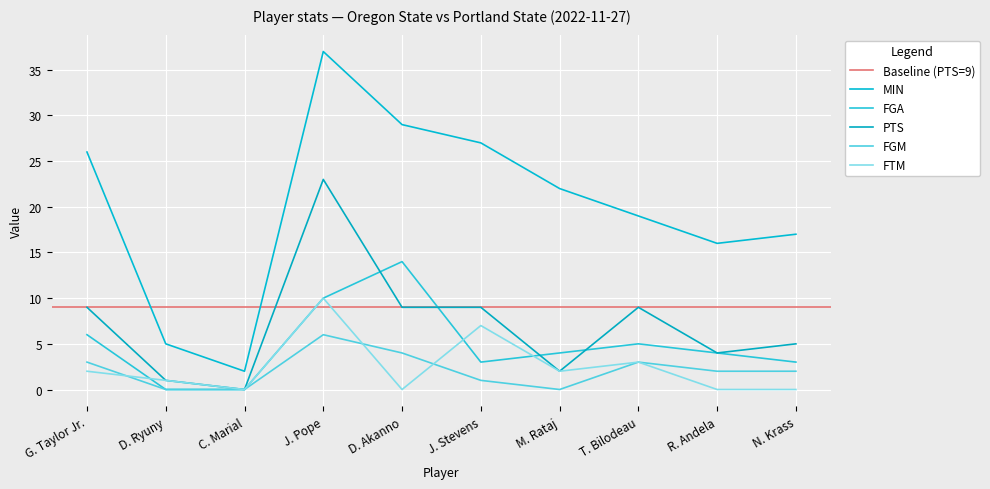

In FGA, how many points are lower than both neighbors (excluding endpoints)?

1